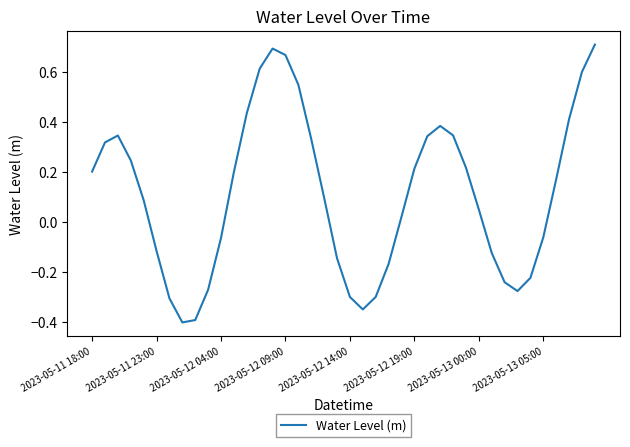

Count the number of categories in the chart.

40